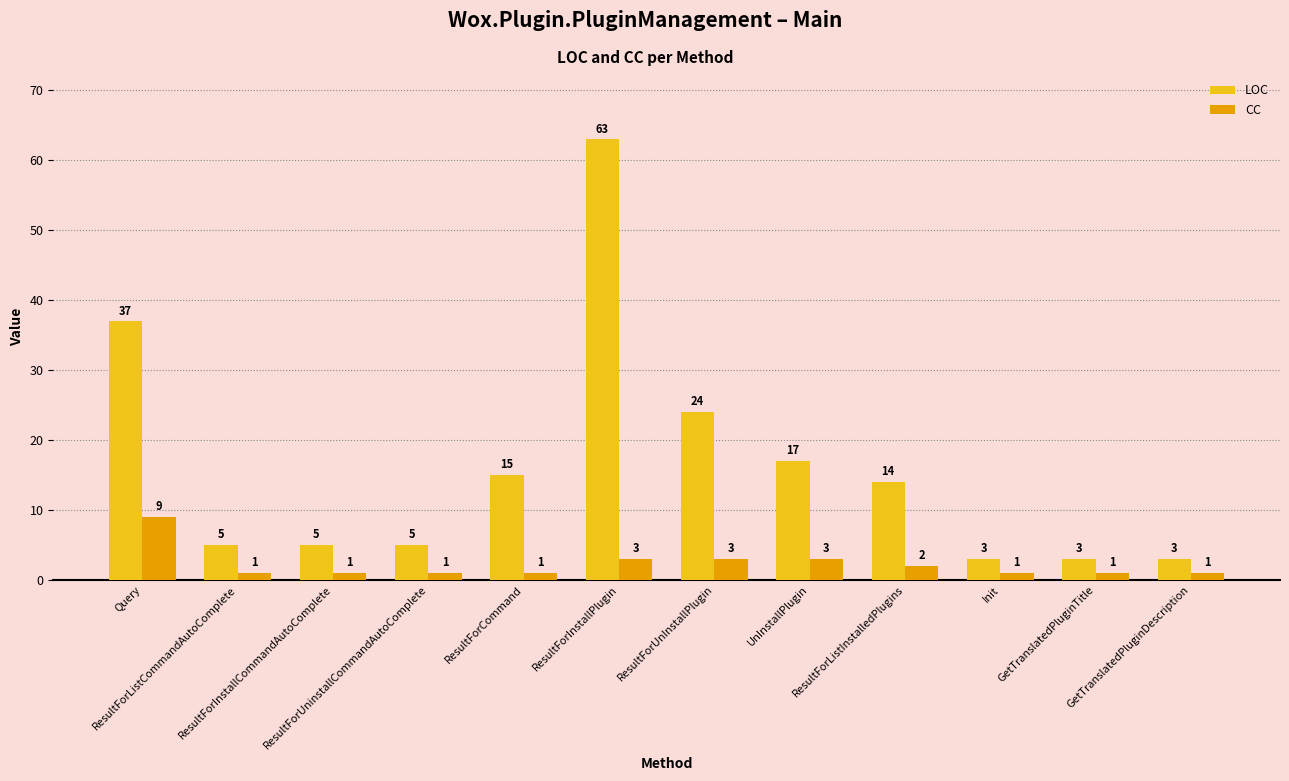

What is the difference between the LOC values at ResultForListCommandAutoComplete and ResultForCommand?

10